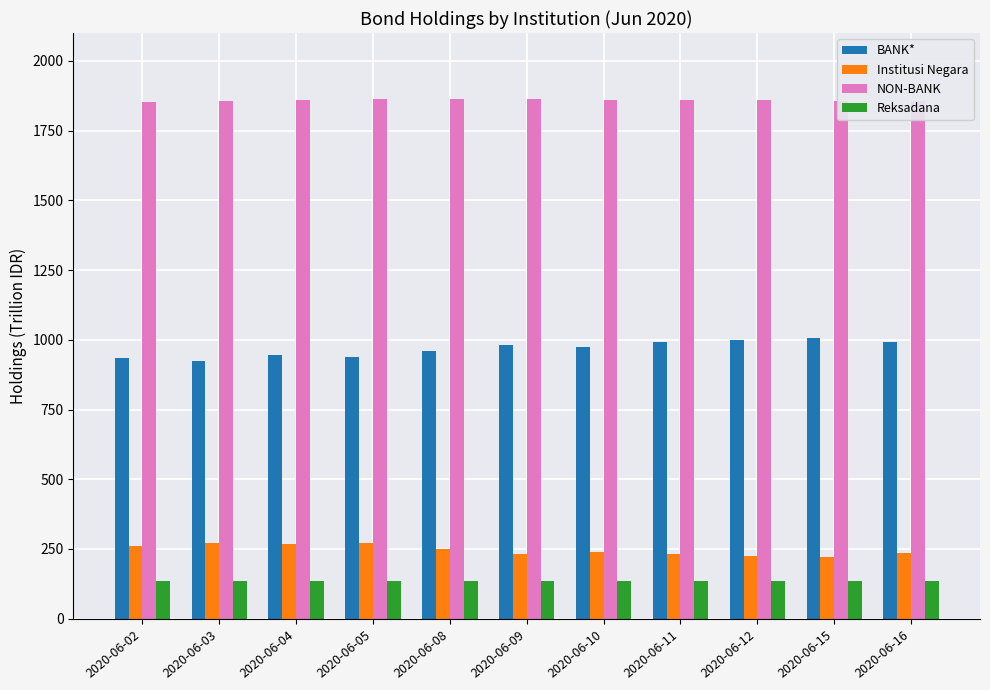

What is the spread (max minus min) of values at 2020-06-16?

1721.1